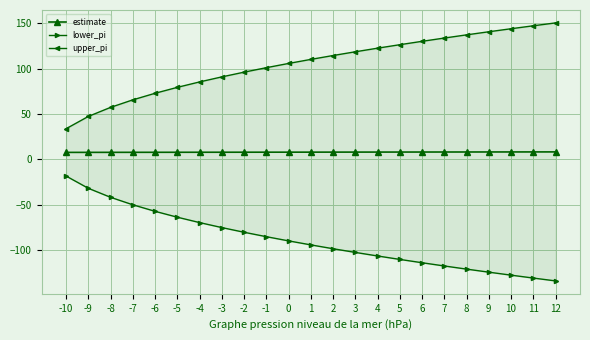

At which label does estimate reach its minimum?

-10